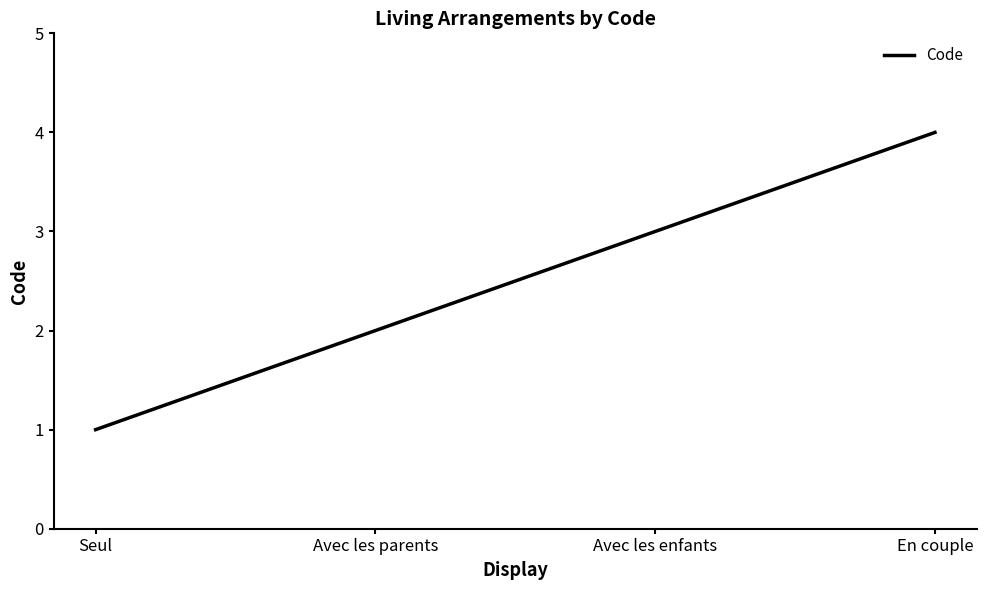

What is the approximate value at En couple?

4